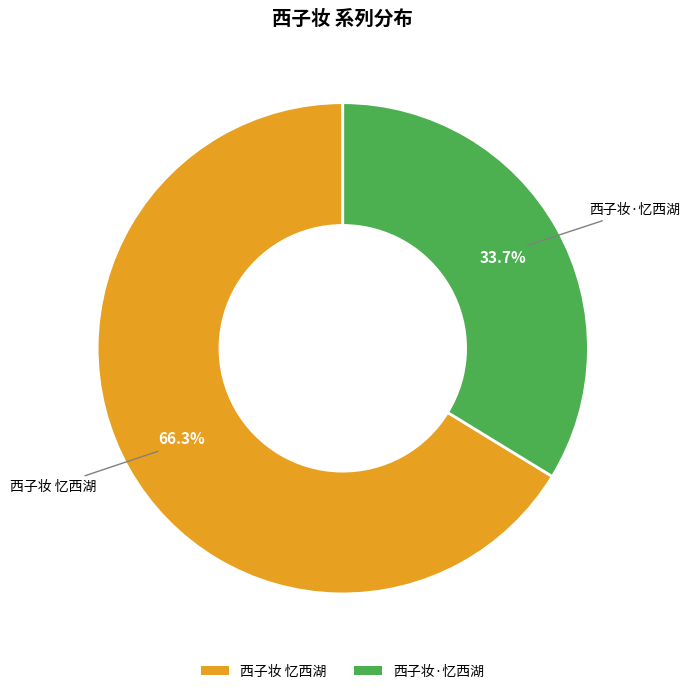

Rank the categories by value from lowest to highest.

西子妆·忆西湖, 西子妆 忆西湖